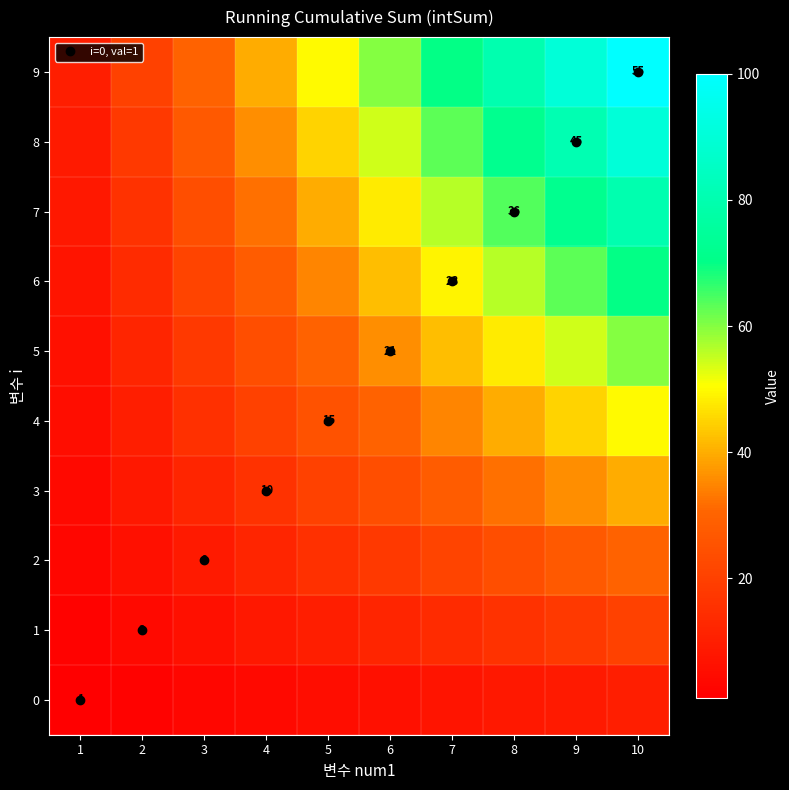

List the labels in order of 1 value, smallest first.

1, 2, 3, 4, 5, 6, 7, 8, 9, 10